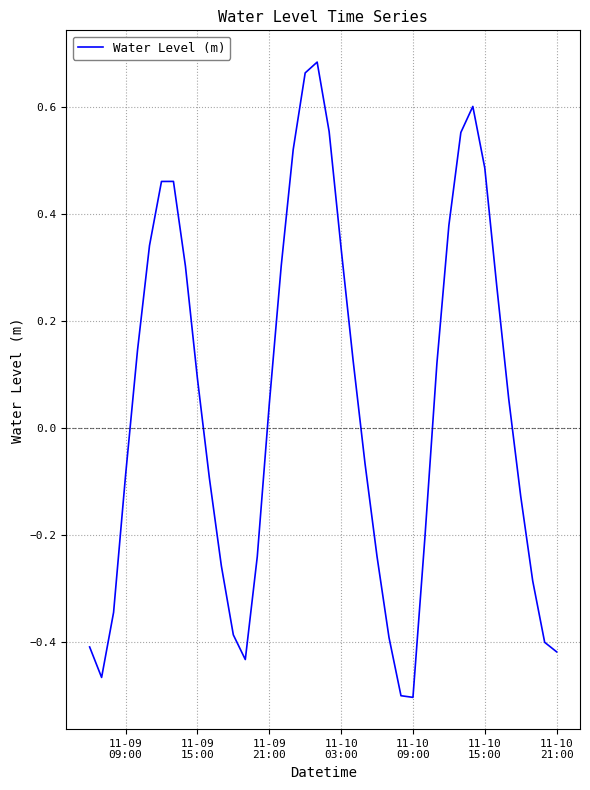

What is the difference between the maximum and minimum values?

1.2